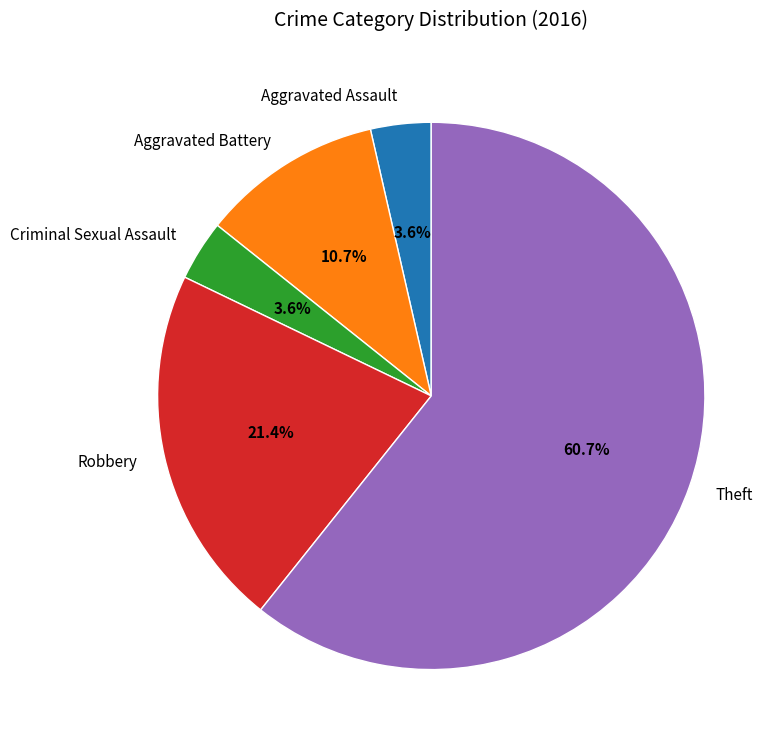

How many segments does this pie chart have?

5